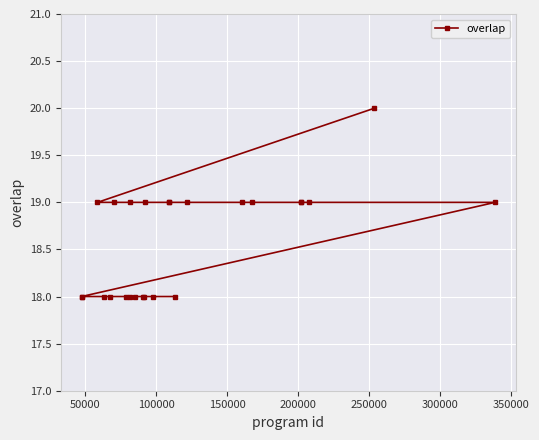

What is the greatest value displayed?

20